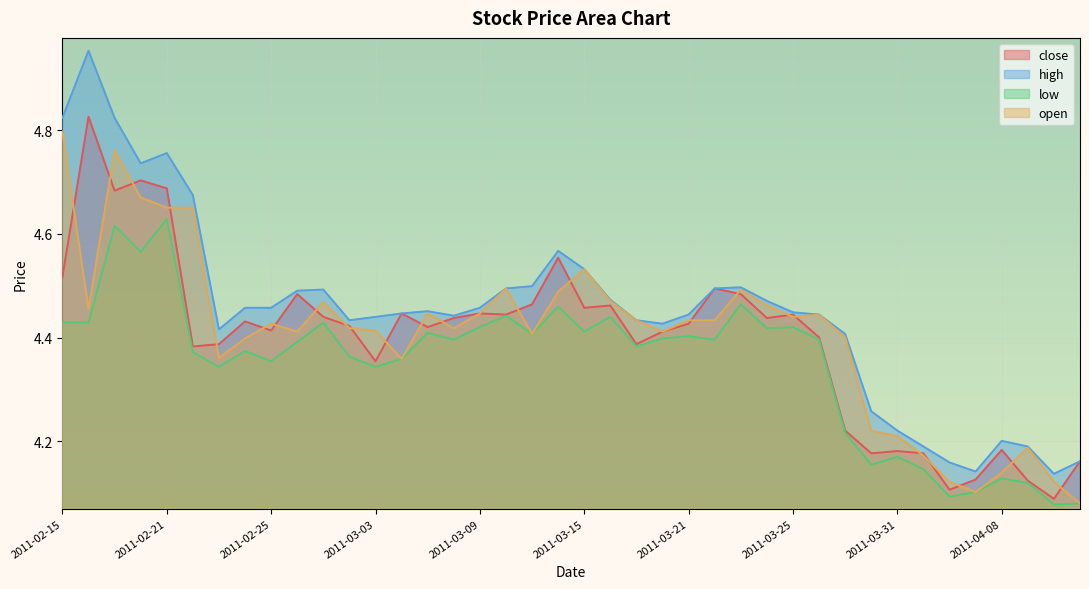

How many distinct data groups are displayed?

4